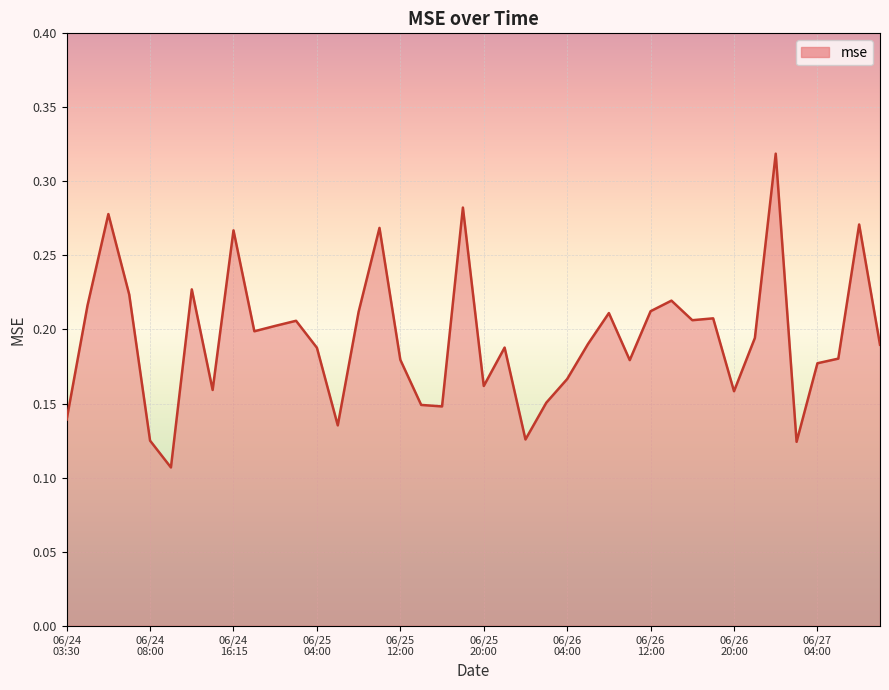

Is this an area chart (filled region under the line)?

Yes